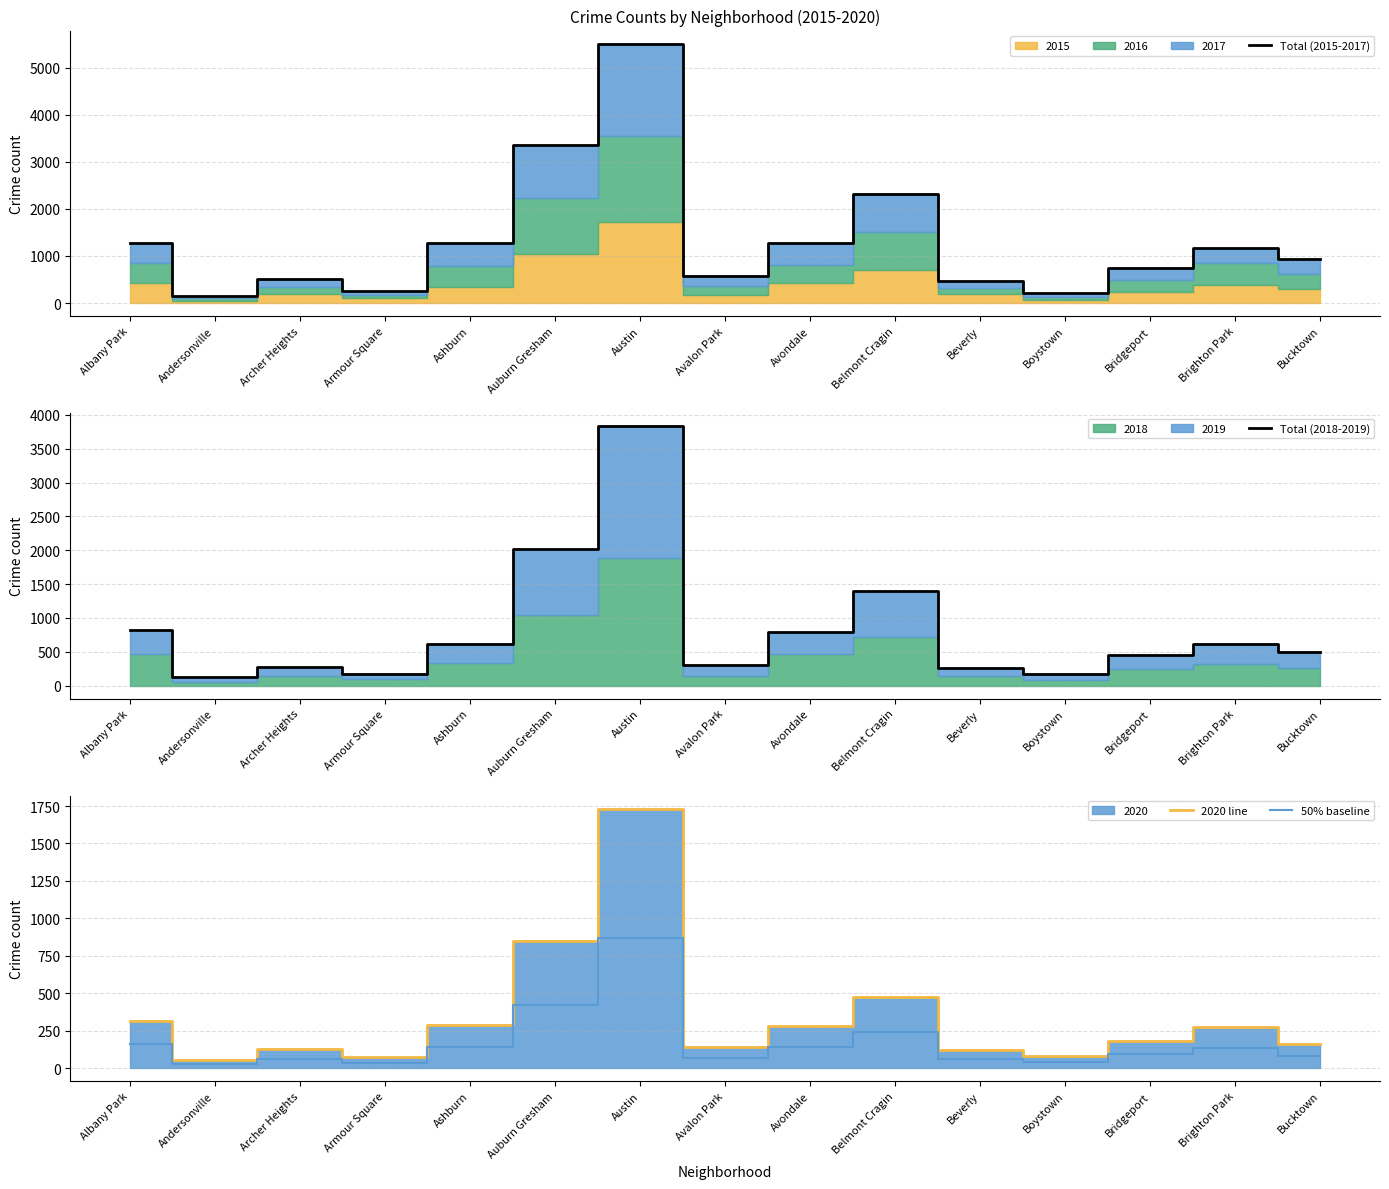

What is the greatest value displayed?

5510.0